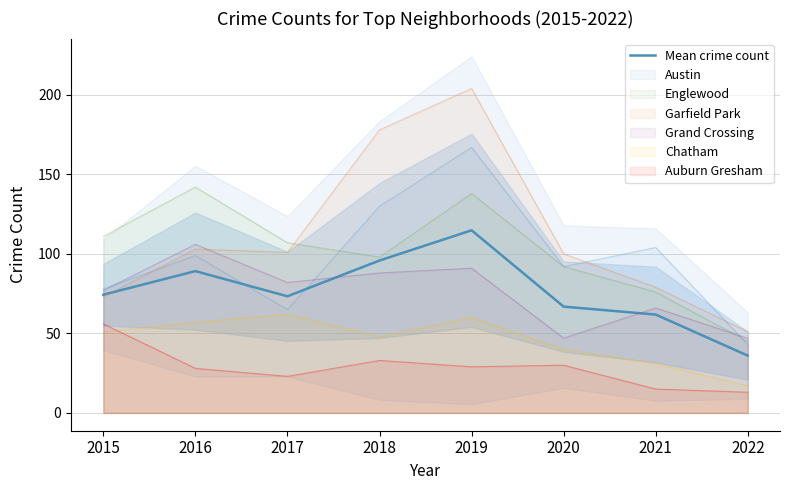

At which category does the chart reach its peak across all series?

2019